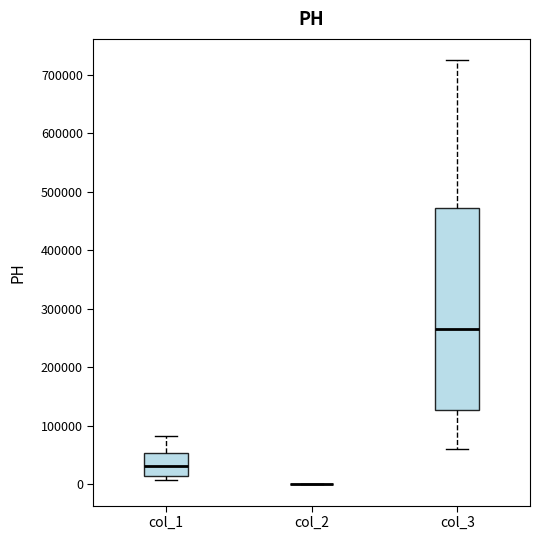

Where does the lower whisker of the box for col_3 end on the y-axis? The values are not printed on the chart, so give them approximately, as read against the axis.

60000